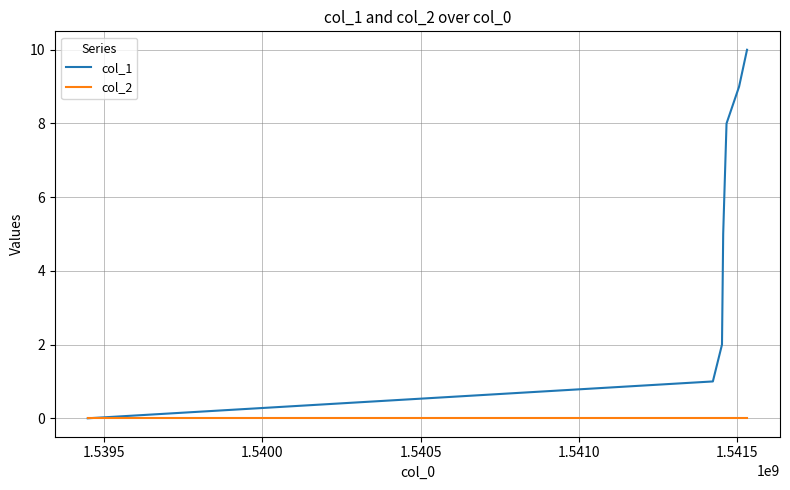

Which series has the largest total across all categories?

col_1